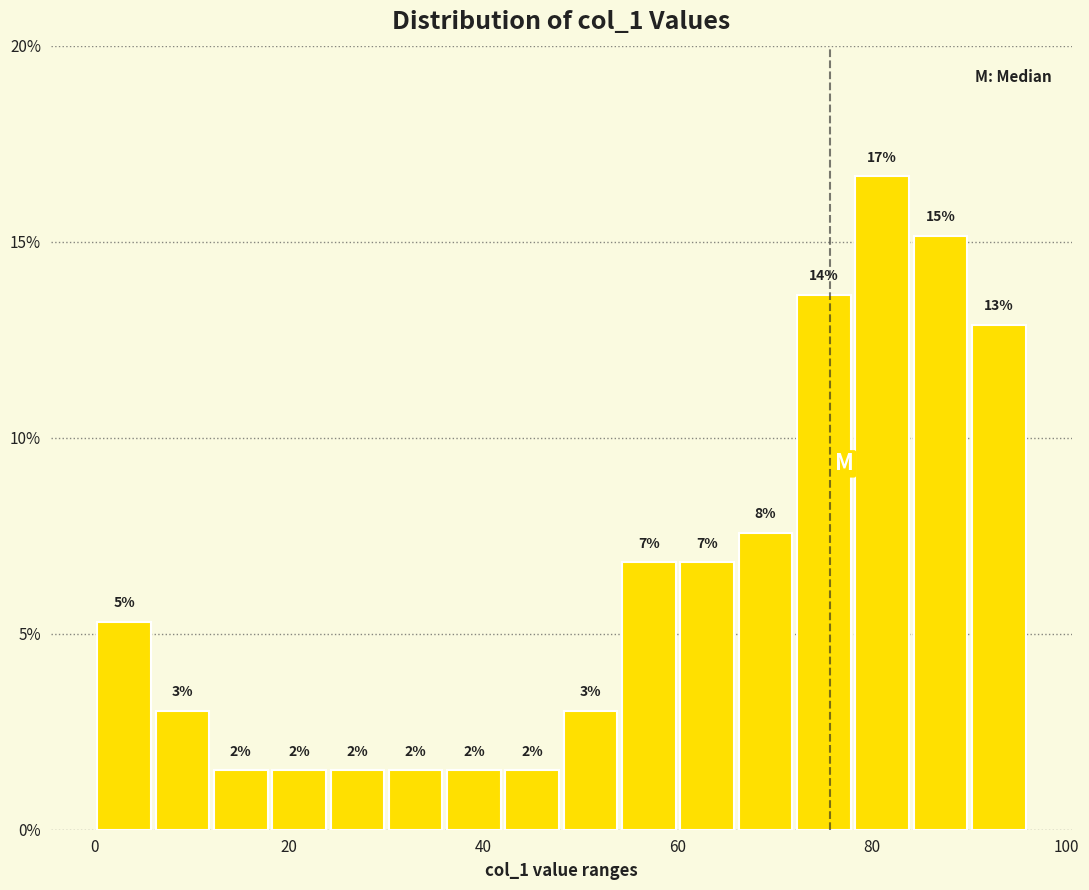

Read against the x-axis, roughly where is the centre of the tallest bar?

82